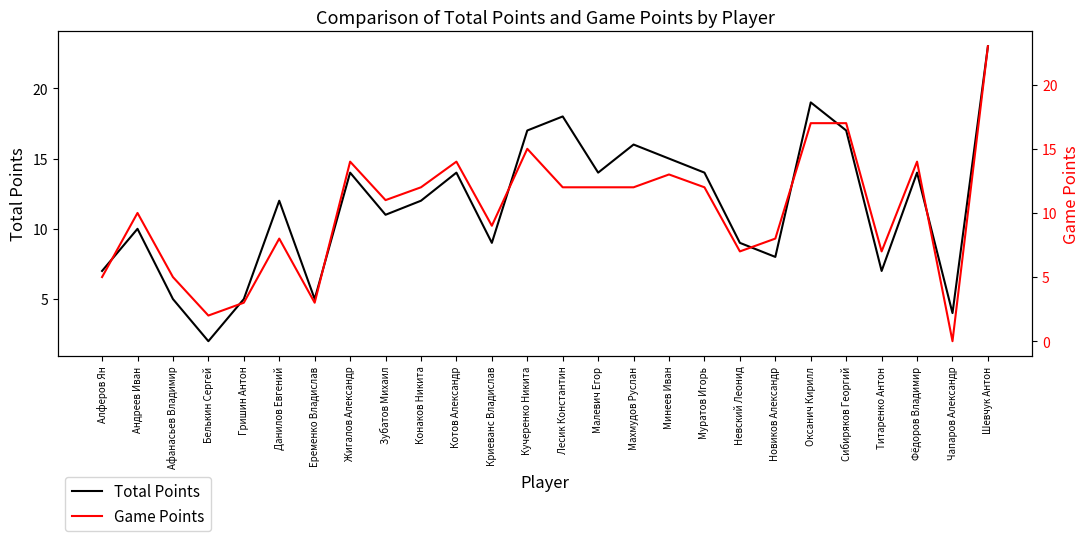

Is it true that Total Points equals 3 at Титаренко Антон?

False